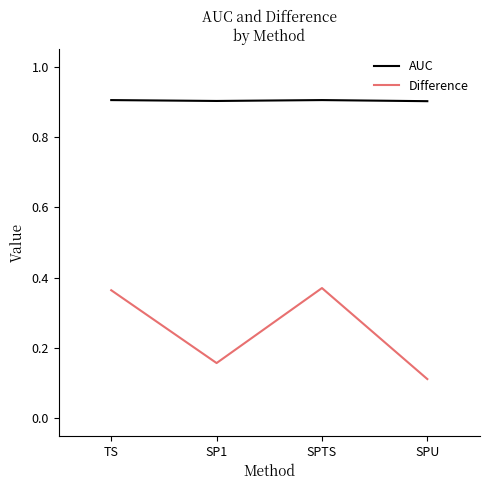

True or false: Difference and AUC intersect in this chart.

False